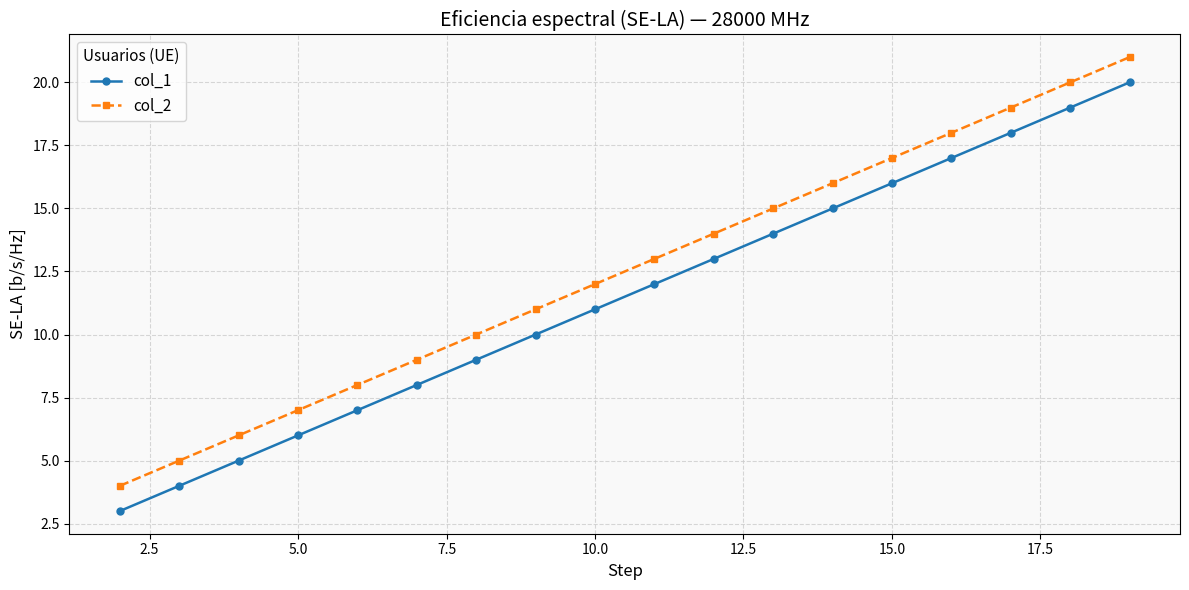

What is the greatest value displayed?

21